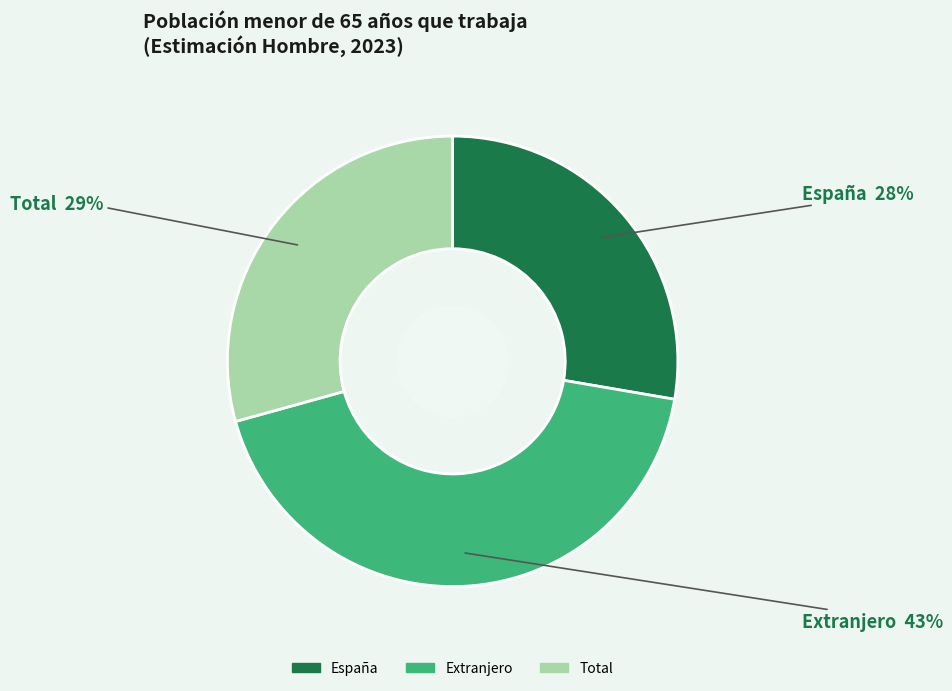

Which slice is the largest?

Extranjero